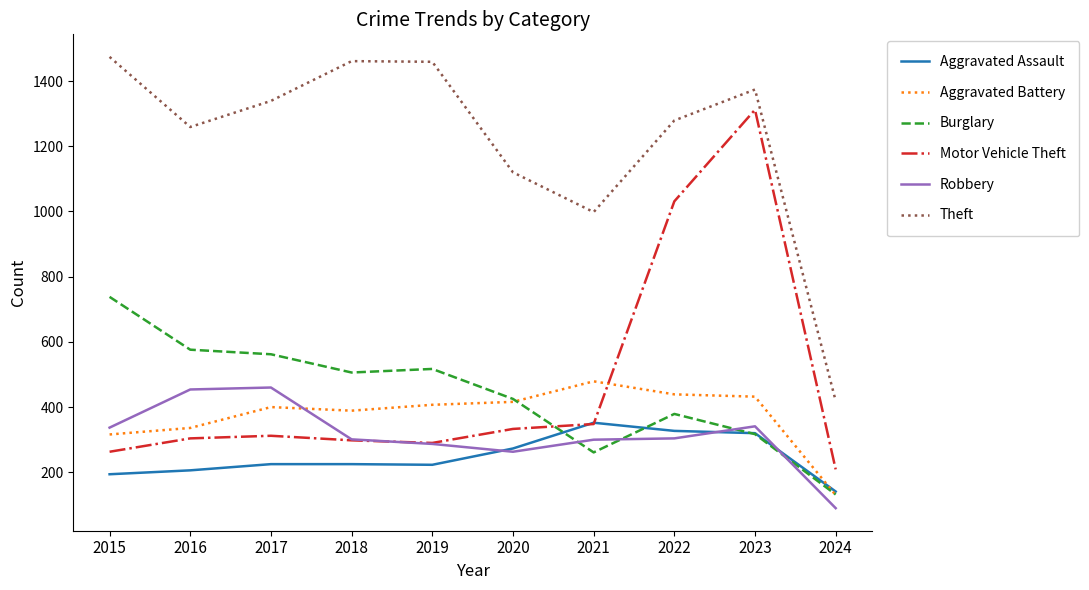

List the series in order of their peak value, highest first.

Theft, Motor Vehicle Theft, Burglary, Aggravated Battery, Robbery, Aggravated Assault